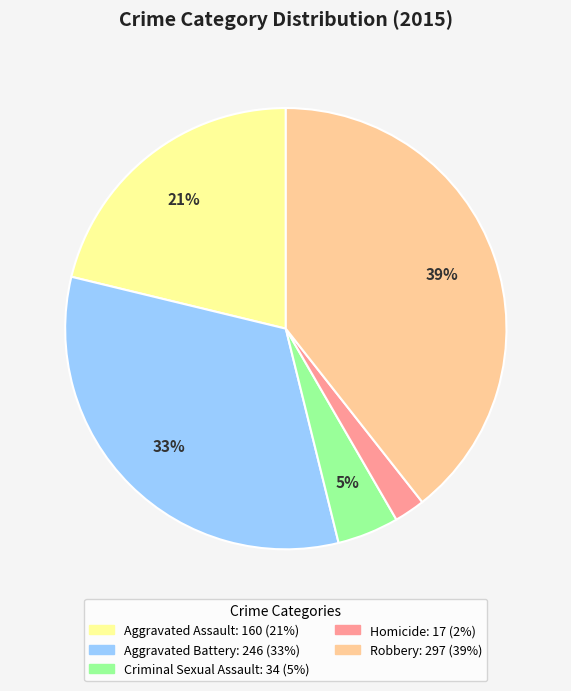

Rank the categories by value from highest to lowest.

Robbery, Aggravated Battery, Aggravated Assault, Criminal Sexual Assault, Homicide